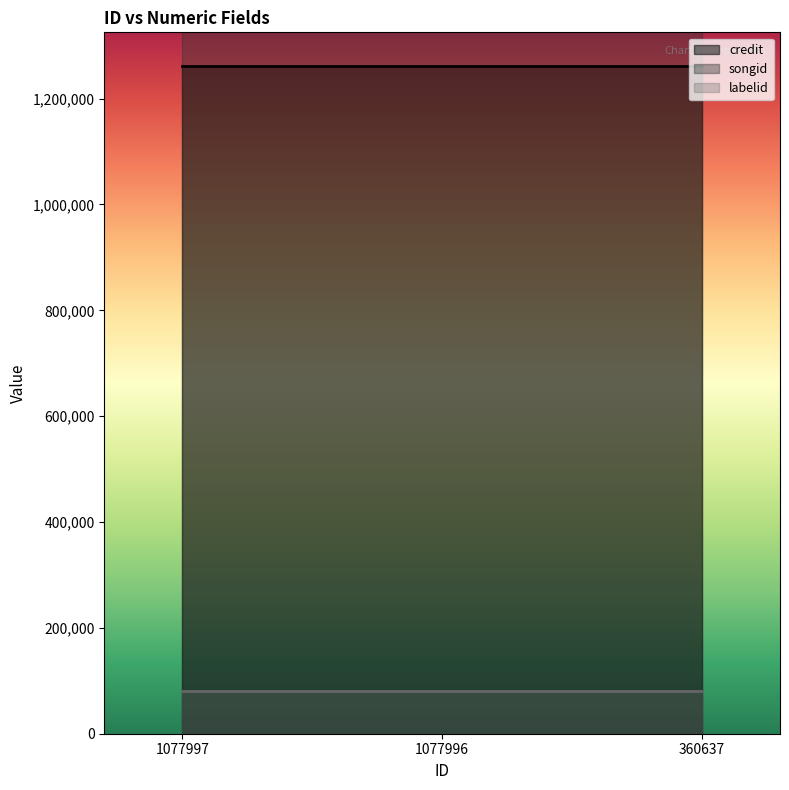

The value of songid at 360637 is 502259. True or false?

False